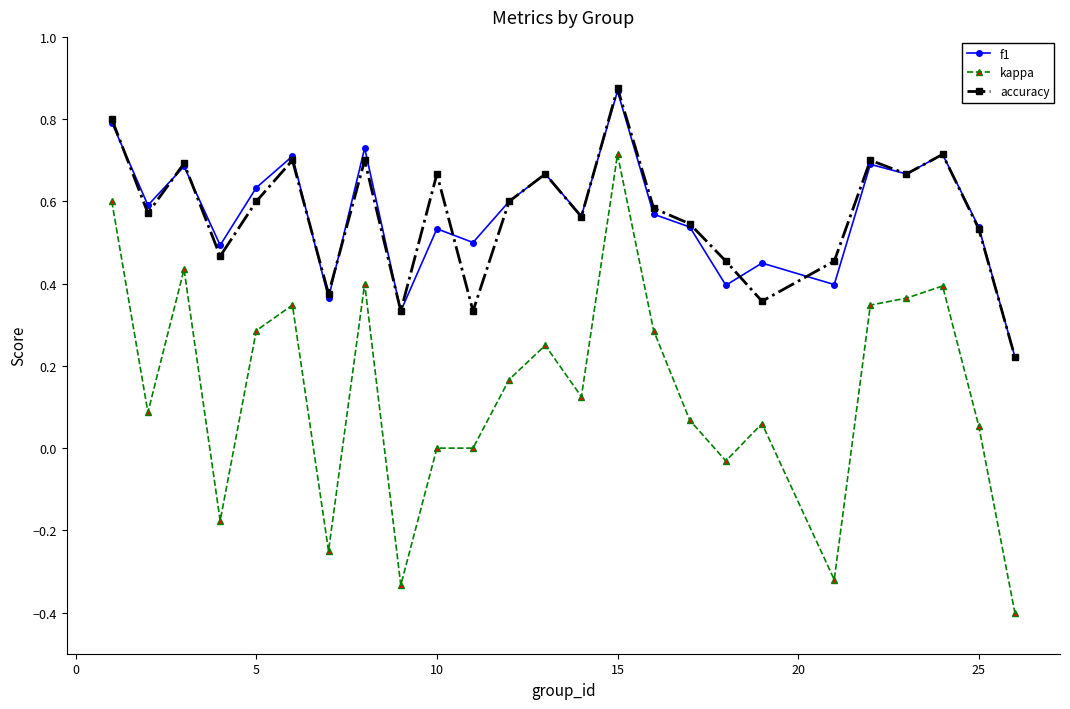

Which series has the largest range (max minus min)?

kappa